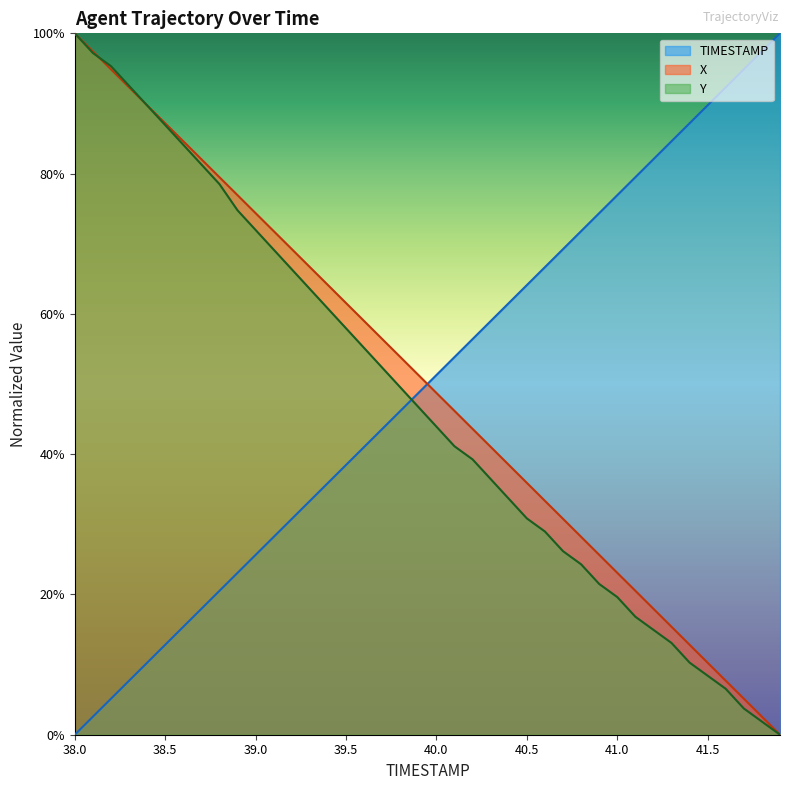

How many distinct data groups are displayed?

3